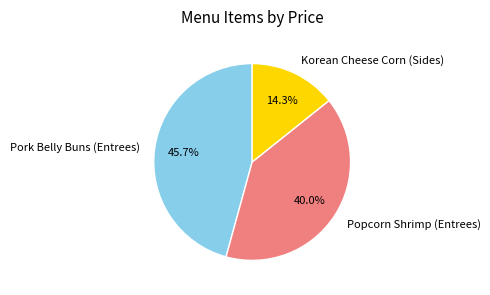

Is the sum of Pork Belly Buns (Entrees) and Korean Cheese Corn (Sides) greater than half?

Yes